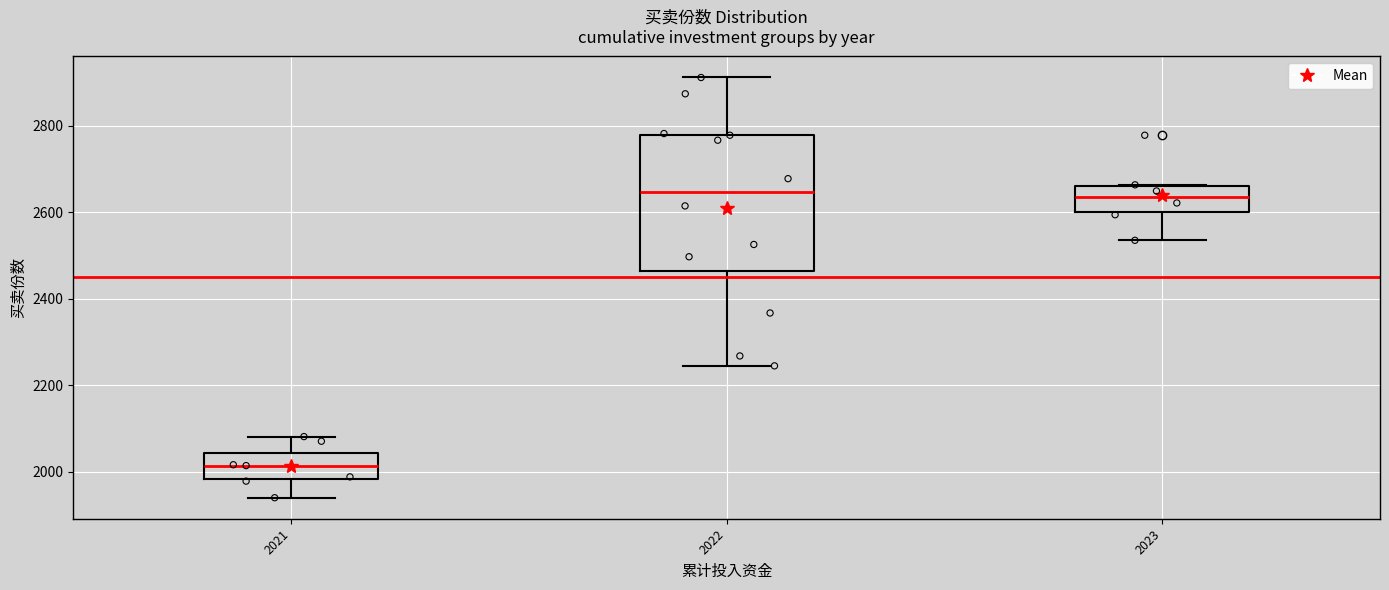

Where does the median line of the box at x = 2023 sit on the y-axis? The values are not printed on the chart, so give them approximately, as read against the axis.

2640